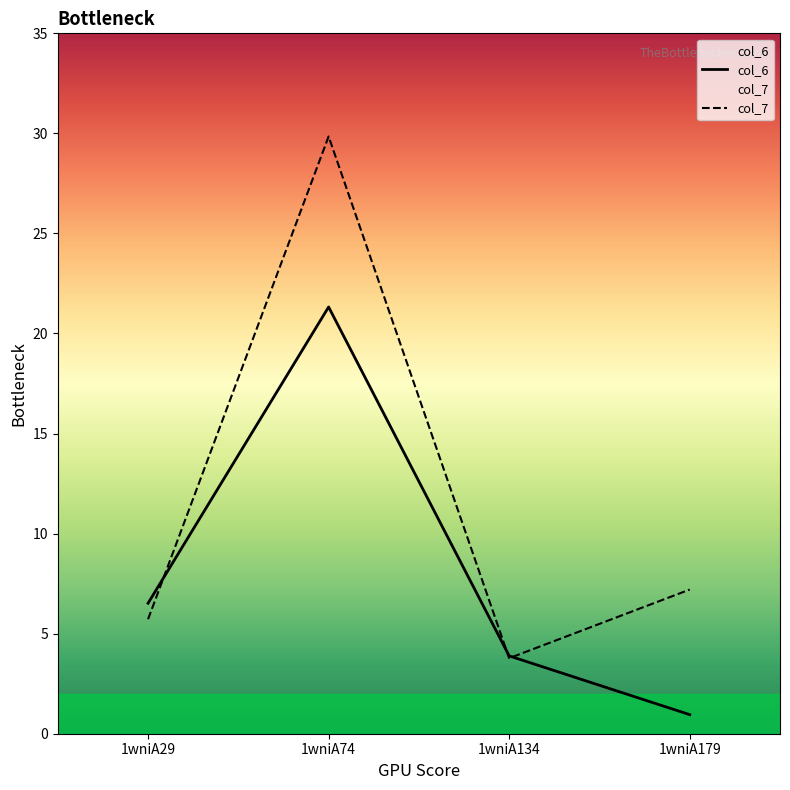

What is the difference between the maximum and minimum values in the col_7 series?

26.1